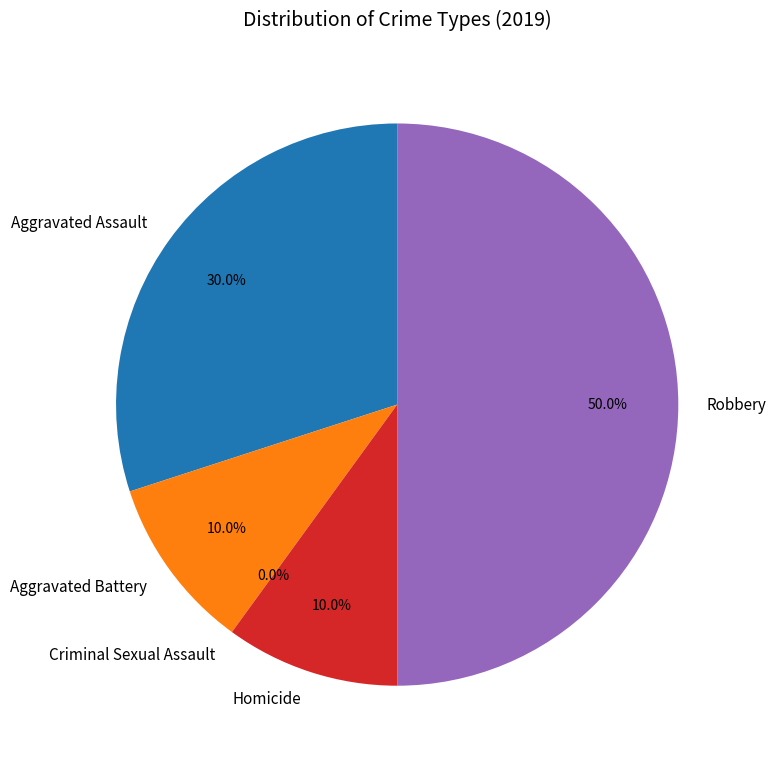

To the nearest percent, what is the average slice percentage?

20%